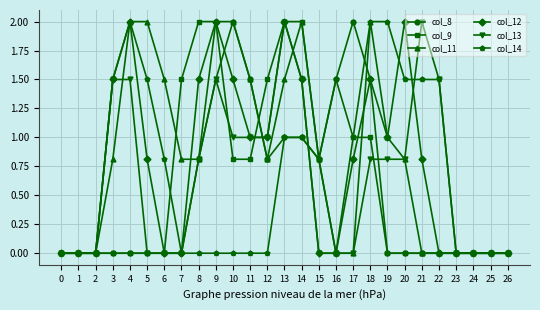

Reading right to left, list all the values displayed in this chart.

col_8: 26=0.0	25=0.0	24=0.0	23=0.0	22=0.0	21=0.0	20=0.0	19=0.0	18=1.5	17=2.0	16=1.5	15=0.8	14=1.0	13=1.0	12=0.8	11=1.5	10=2.0	9=2.0	8=0.8	7=0.0	6=0.0	5=0.0	4=0.0	3=0.0	2=0.0	1=0.0	0=0.0
col_9: 26=0.0	25=0.0	24=0.0	23=0.0	22=0.0	21=0.0	20=0.0	19=0.0	18=1.0	17=1.0	16=0.0	15=0.8	14=2.0	13=2.0	12=1.5	11=0.8	10=0.8	9=2.0	8=2.0	7=1.5	6=0.0	5=0.0	4=0.0	3=0.0	2=0.0	1=0.0	0=0.0
col_11: 26=0.0	25=0.0	24=0.0	23=0.0	22=0.0	21=0.0	20=0.8	19=1.0	18=2.0	17=0.0	16=0.0	15=0.8	14=2.0	13=1.5	12=0.8	11=1.5	10=2.0	9=1.5	8=0.8	7=0.8	6=1.5	5=2.0	4=2.0	3=0.8	2=0.0	1=0.0	0=0.0
col_12: 26=0.0	25=0.0	24=0.0	23=0.0	22=0.0	21=0.8	20=2.0	19=1.0	18=1.5	17=0.8	16=0.0	15=0.0	14=1.5	13=2.0	12=1.0	11=1.0	10=1.5	9=2.0	8=1.5	7=0.0	6=0.0	5=0.8	4=2.0	3=1.5	2=0.0	1=0.0	0=0.0
col_13: 26=0.0	25=0.0	24=0.0	23=0.0	22=1.5	21=2.0	20=0.8	19=0.8	18=0.8	17=0.0	16=0.0	15=0.0	14=1.5	13=2.0	12=1.0	11=1.0	10=1.0	9=1.5	8=0.8	7=0.0	6=0.0	5=0.0	4=1.5	3=1.5	2=0.0	1=0.0	0=0.0
col_14: 26=0.0	25=0.0	24=0.0	23=0.0	22=1.5	21=1.5	20=1.5	19=2.0	18=2.0	17=1.0	16=1.5	15=0.8	14=1.0	13=1.0	12=0.0	11=0.0	10=0.0	9=0.0	8=0.0	7=0.0	6=0.8	5=1.5	4=2.0	3=1.5	2=0.0	1=0.0	0=0.0